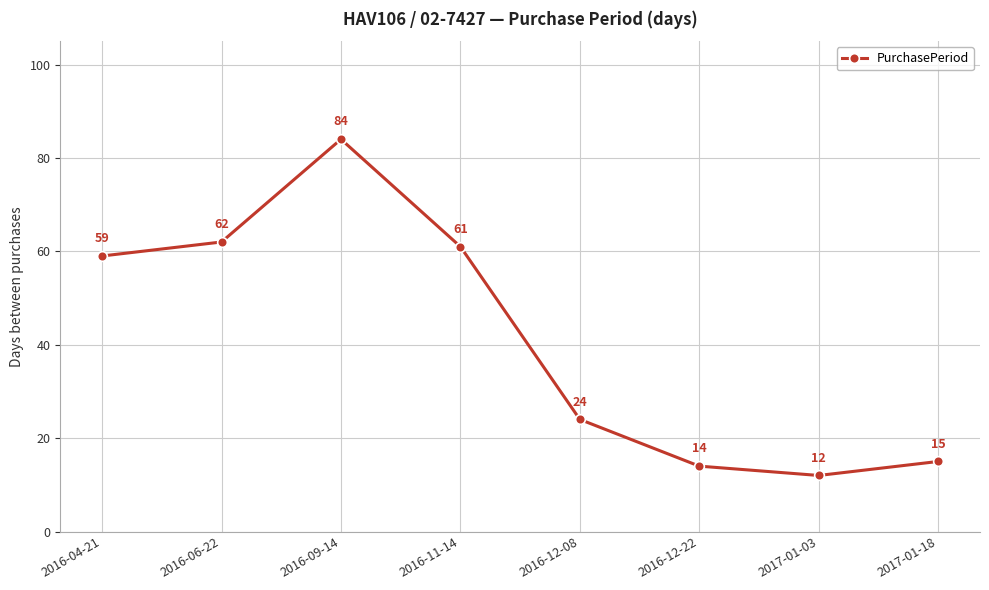

At which label is the value closest to 48?

2016-04-21